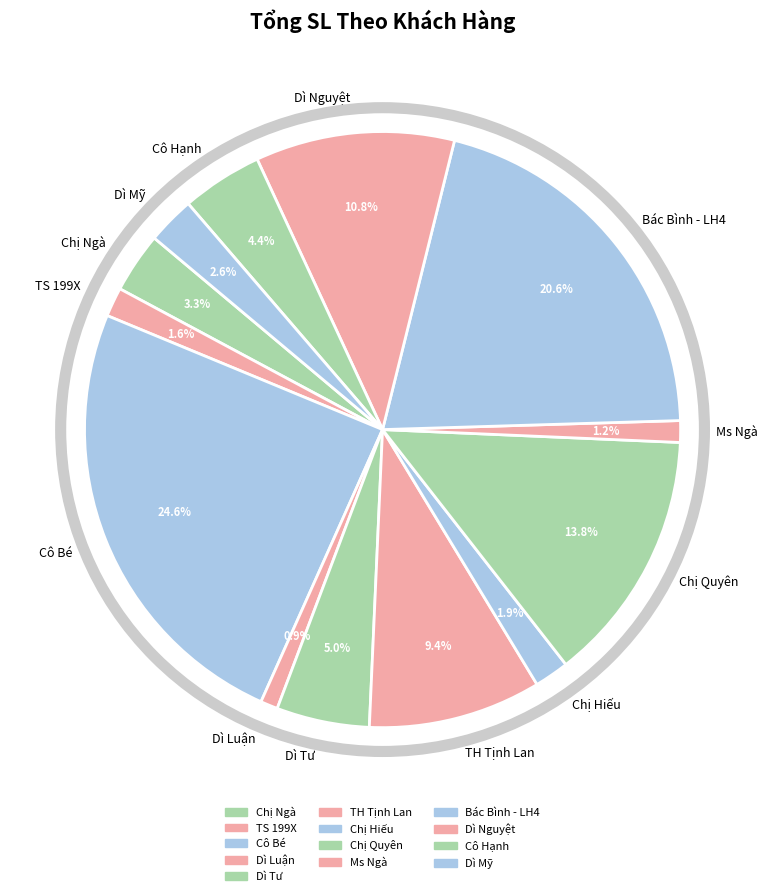

How many slices are in this pie chart?

13